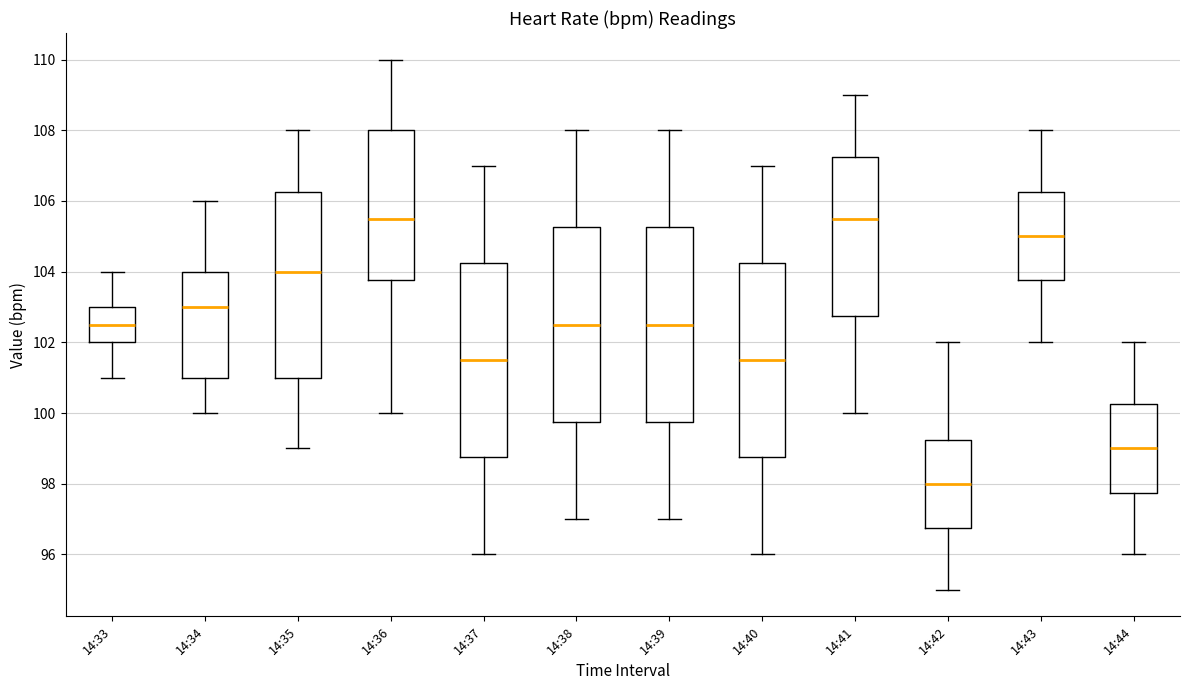

Where does the upper whisker of the box for 14:36 end on the y-axis? The values are not printed on the chart, so give them approximately, as read against the axis.

110.0